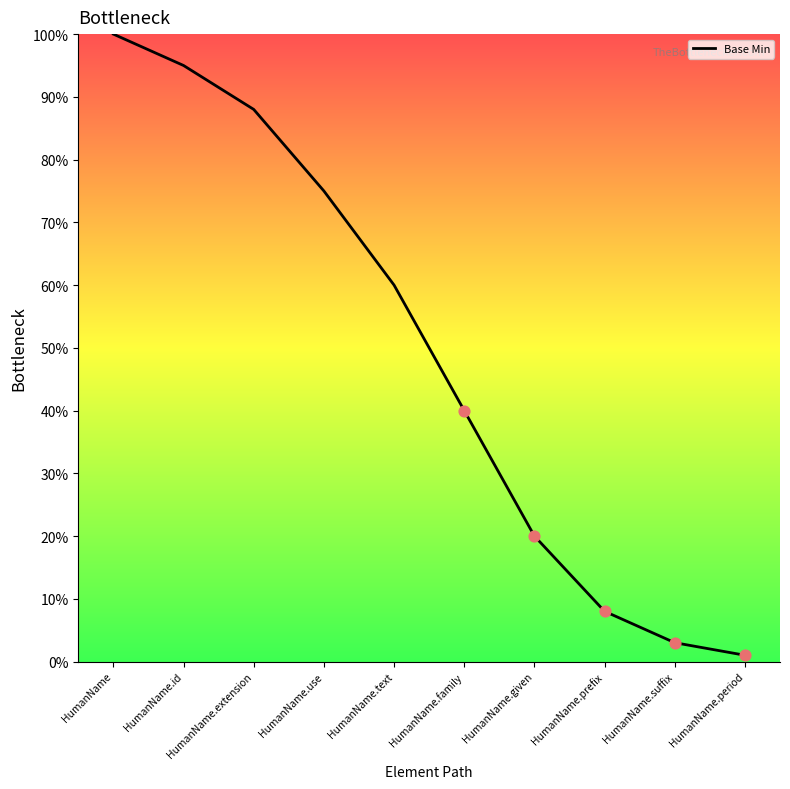

What is the change in value from HumanName.extension to HumanName.suffix?

-85